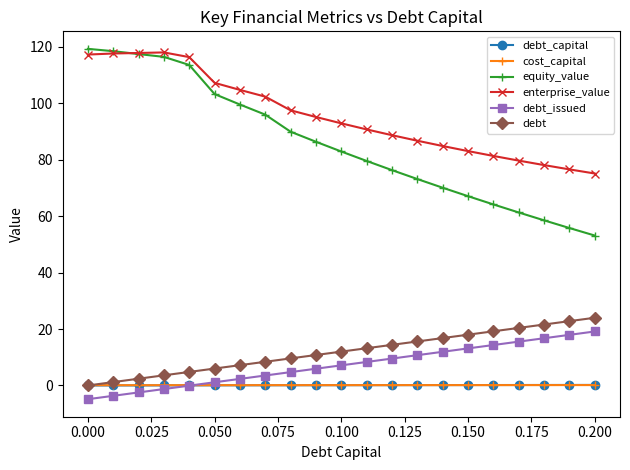

Count the number of categories in the chart.

21